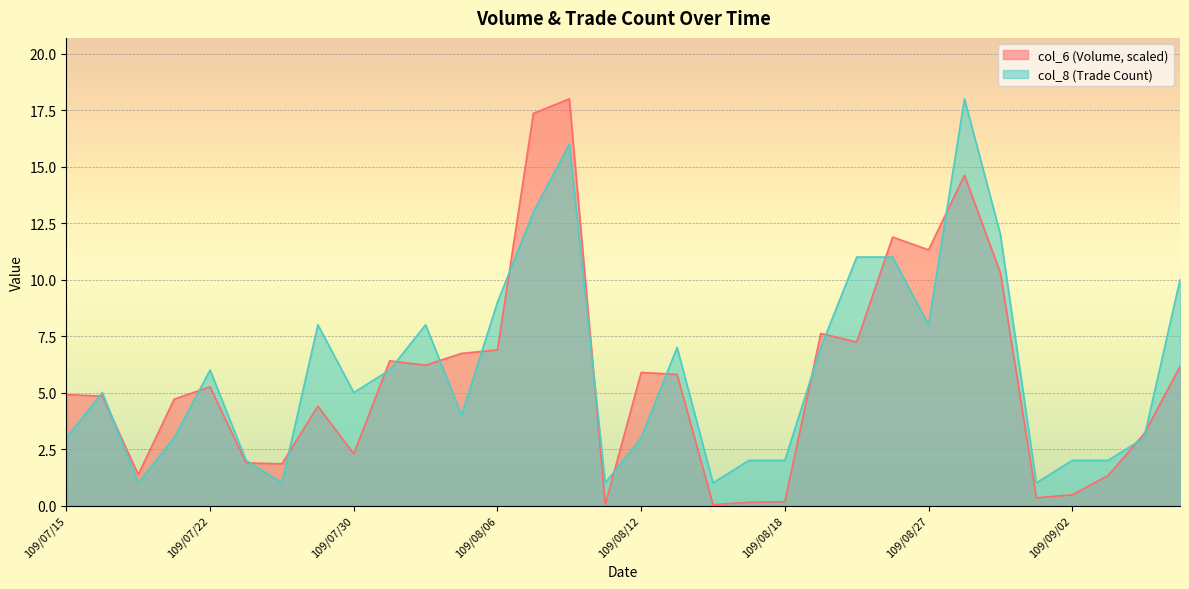

Which series changed the most between 109/08/18 and 109/08/28?

col_8